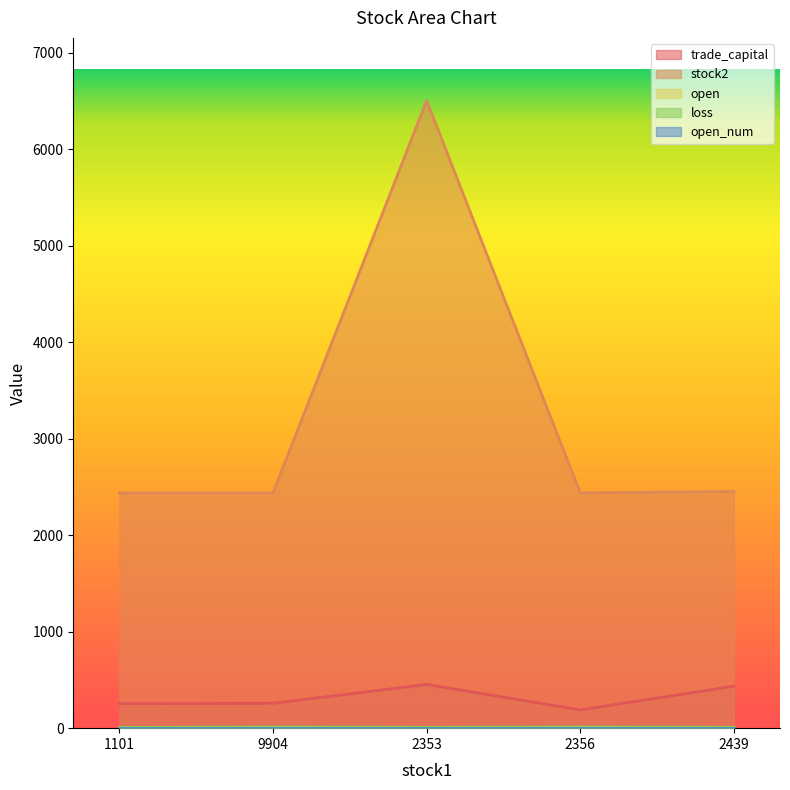

What is the sum of all stock2 values?

16276.0